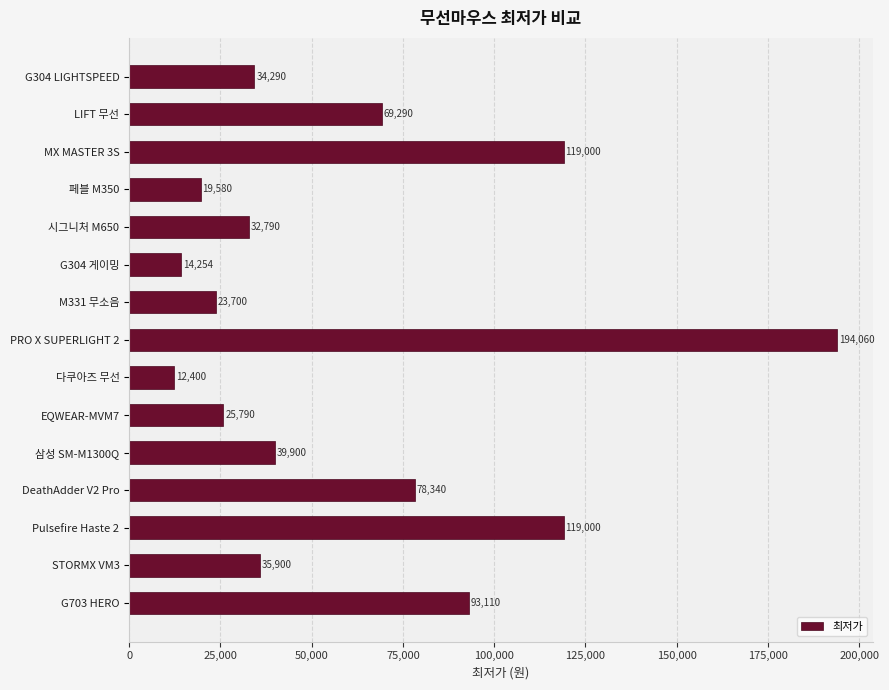

What is the label of the 6th bar from the top?

G304 게이밍